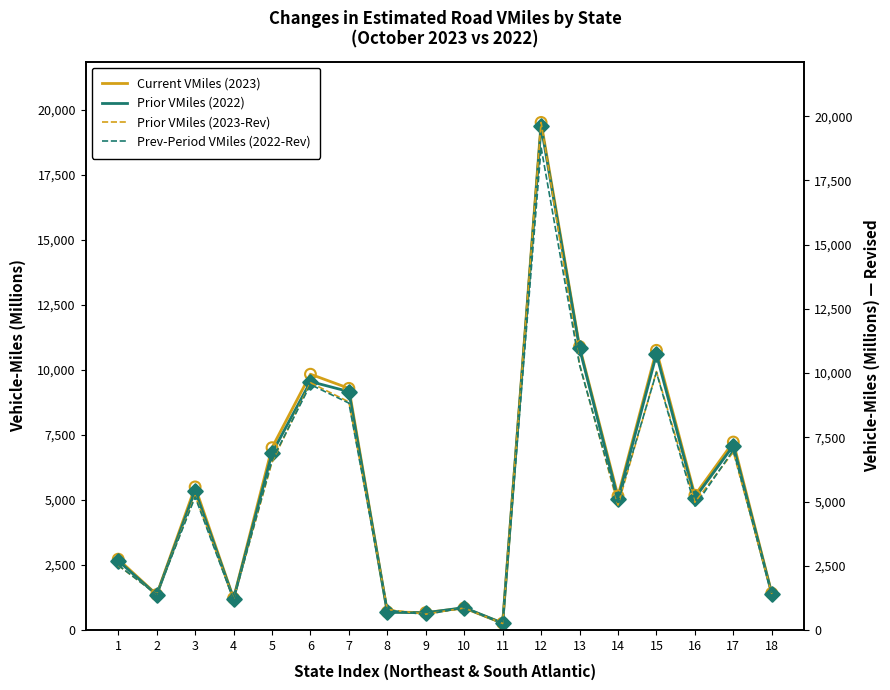

Which series has the largest Y range (max minus min)?

Prior VMiles (2023-Rev)